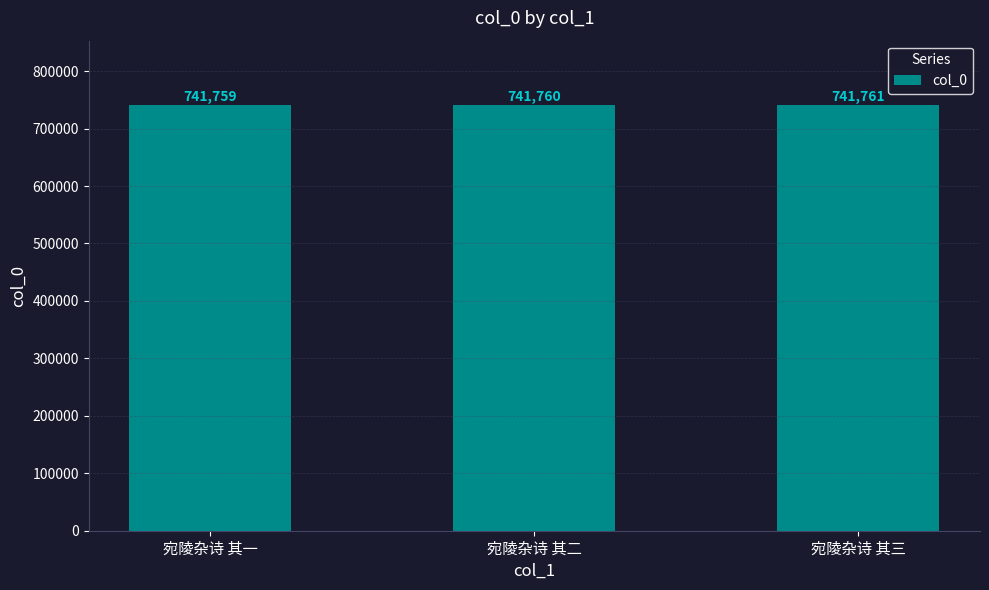

What is the approximate value at 宛陵杂诗 其一?

741759